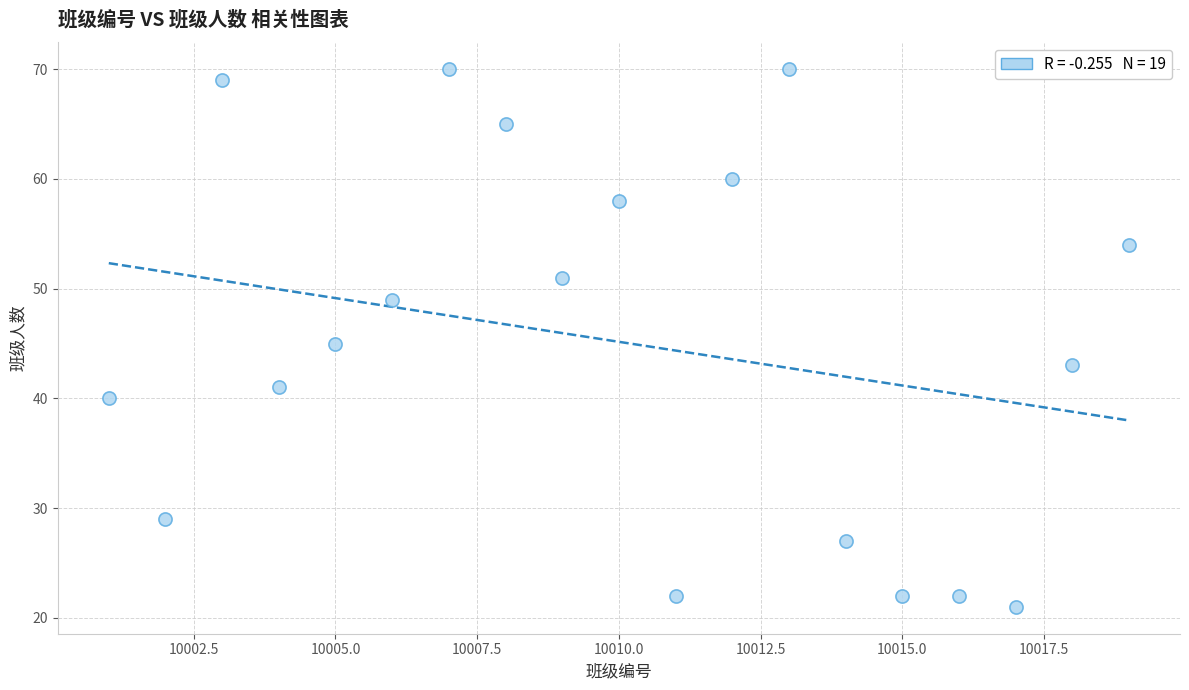

What is the range of X values (max minus min)?

18